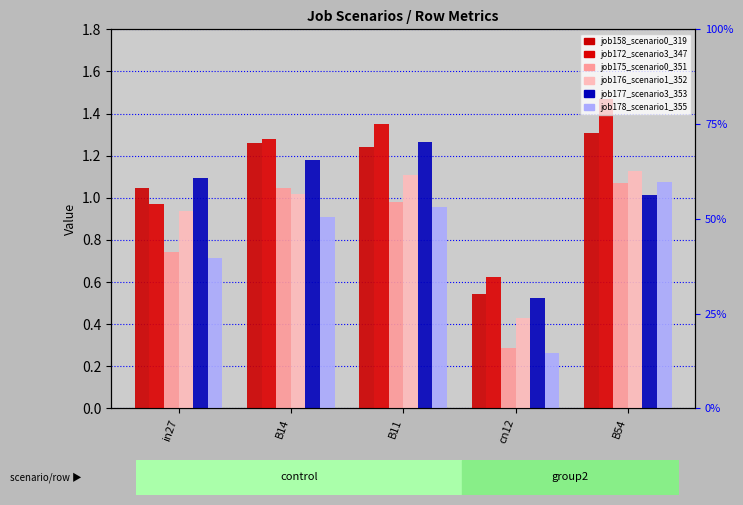

What is the difference between the second highest and second lowest values in the job178_scenario1_355 series?

0.2